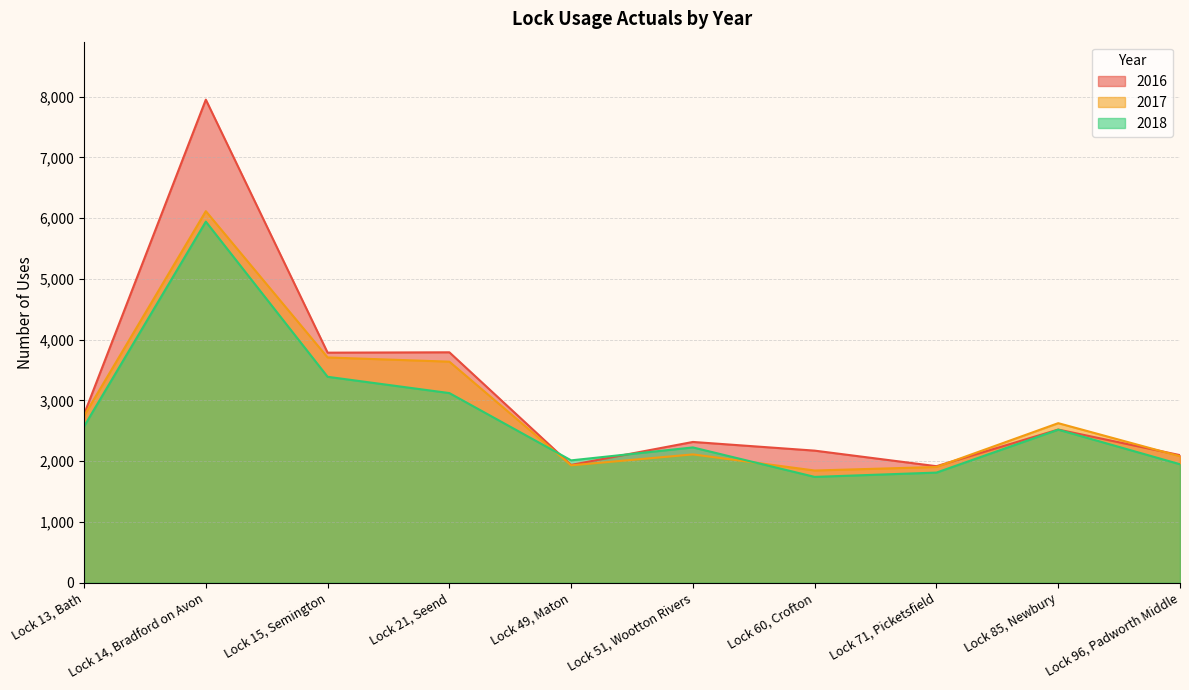

Rank the categories by 2018 value from lowest to highest.

Lock 60, Crofton, Lock 71, Picketsfield, Lock 96, Padworth Middle, Lock 49, Maton, Lock 51, Wootton Rivers, Lock 85, Newbury, Lock 13, Bath, Lock 21, Seend, Lock 15, Semington, Lock 14, Bradford on Avon